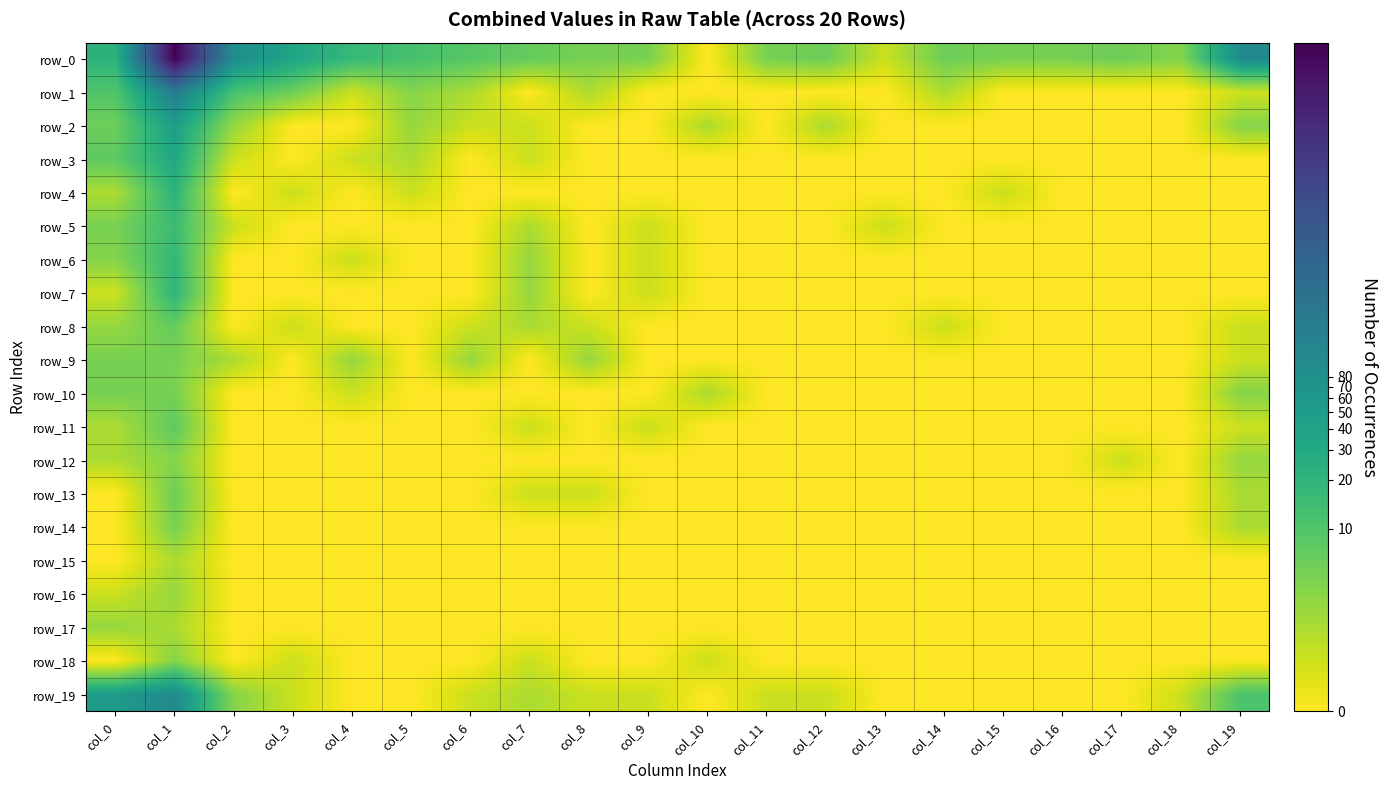

What is the difference between the highest and lowest values at col_5?

2.6